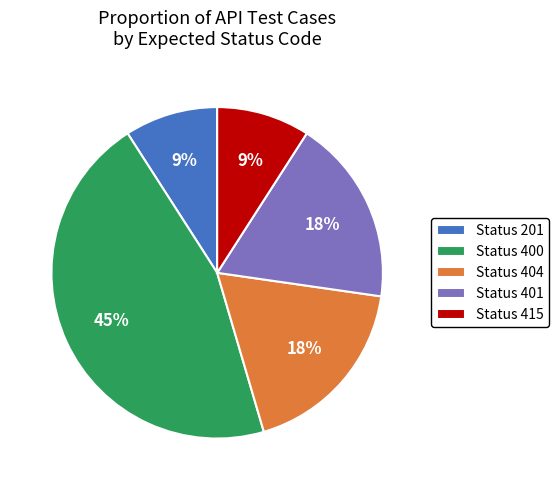

How many slices are in this pie chart?

5